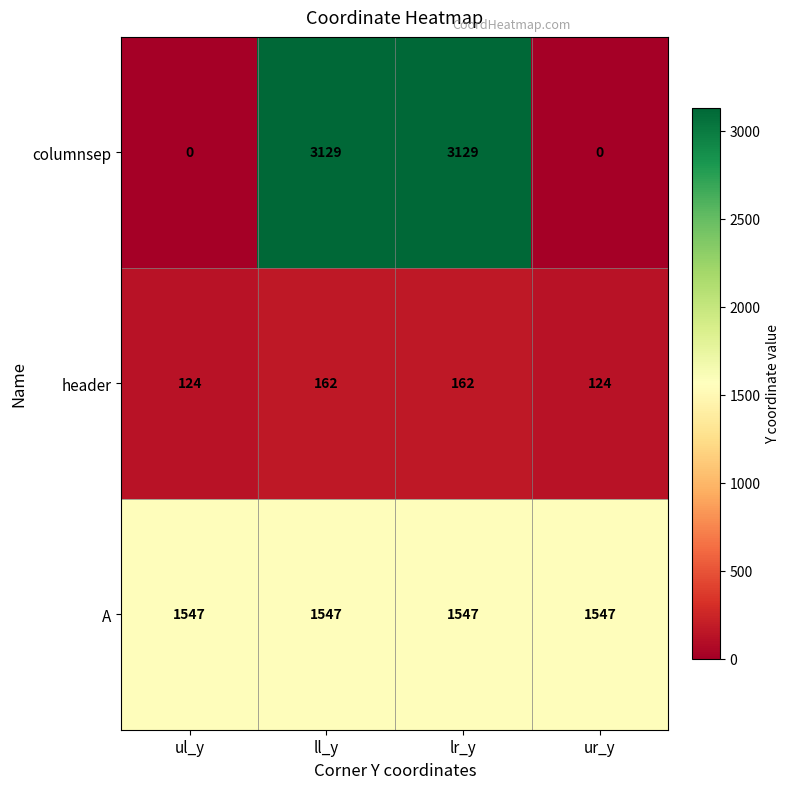

At ll_y, list the series in order from smallest to largest.

header, A, columnsep